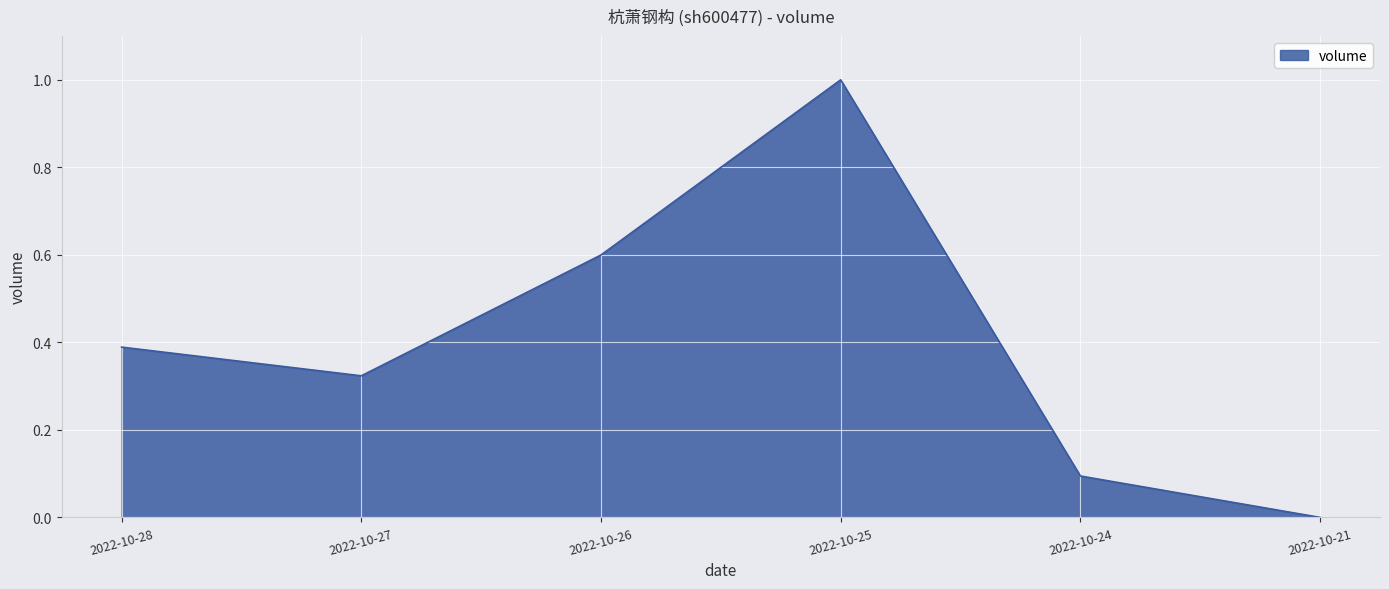

What is the difference between the maximum and second lowest values?

0.9